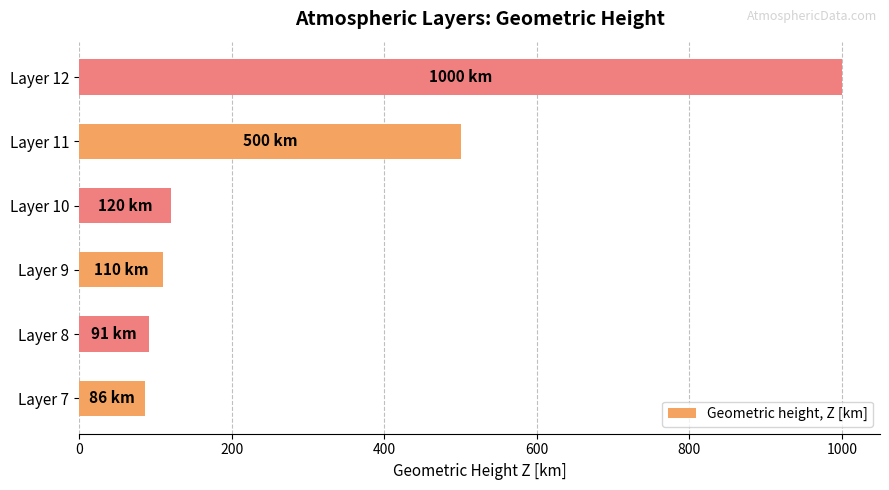

What is the average value?

318